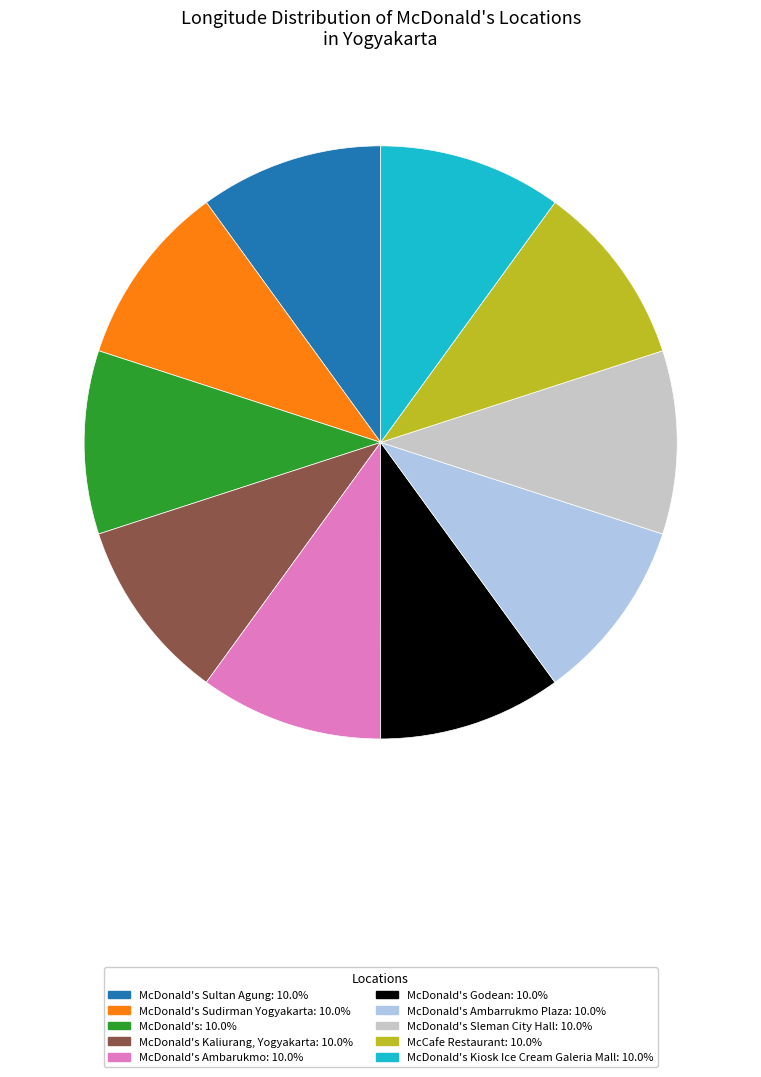

Is there any slice that represents more than half of the pie?

No